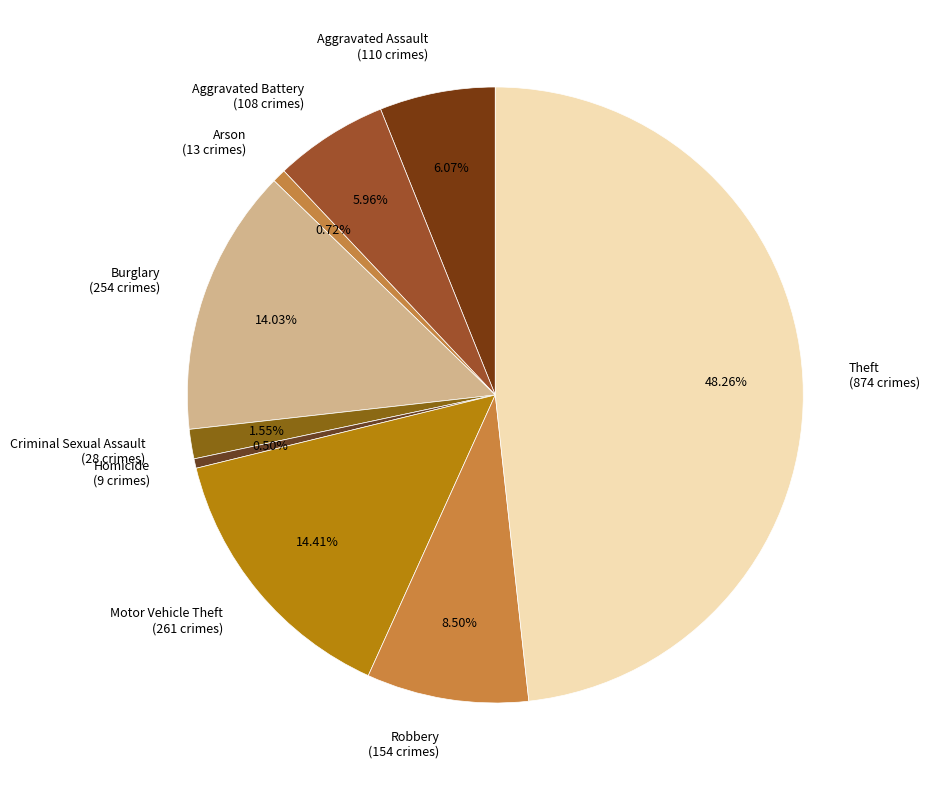

What is the total percentage of Burglary and Aggravated Assault?

20.1%